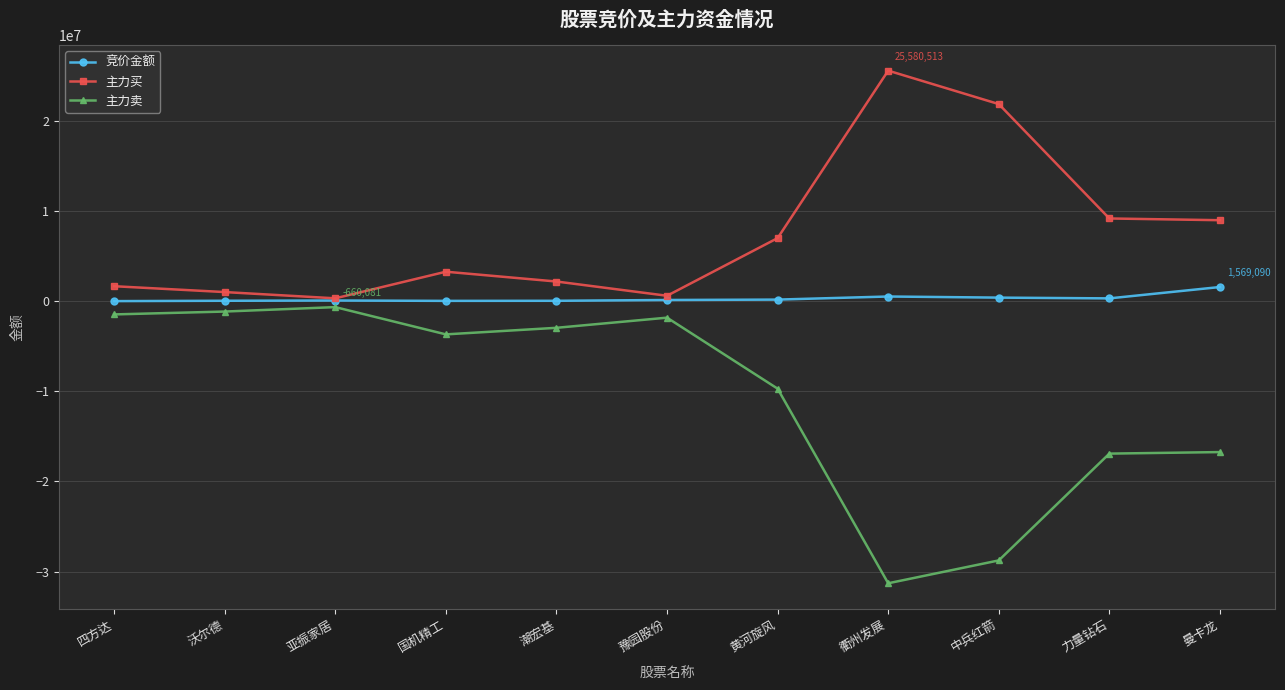

The 主力卖 series shows -25775686 at 曼卡龙. True or false?

False